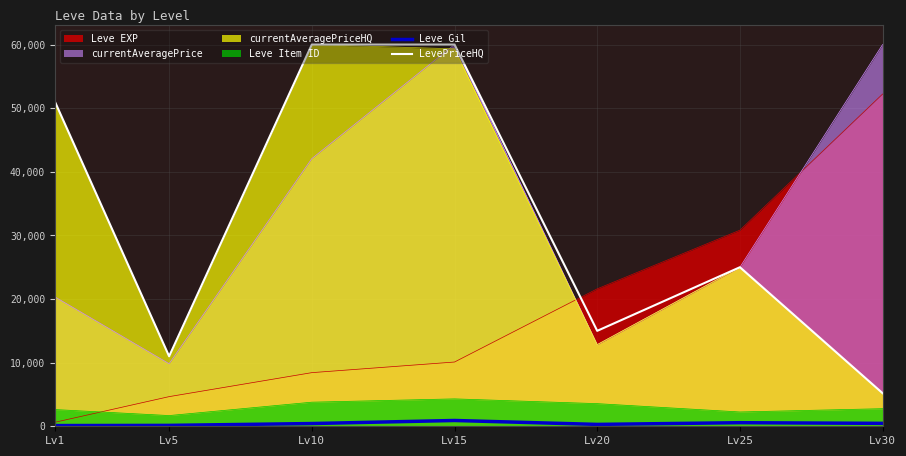

True or false: LevePriceHQ and Leve Gil intersect in this chart.

False